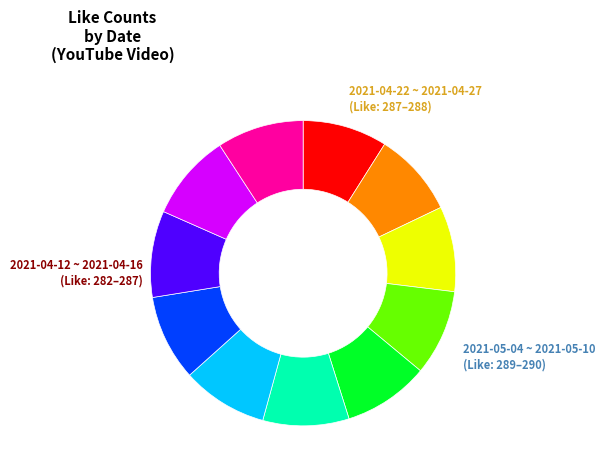

Is there a majority slice in this chart?

No